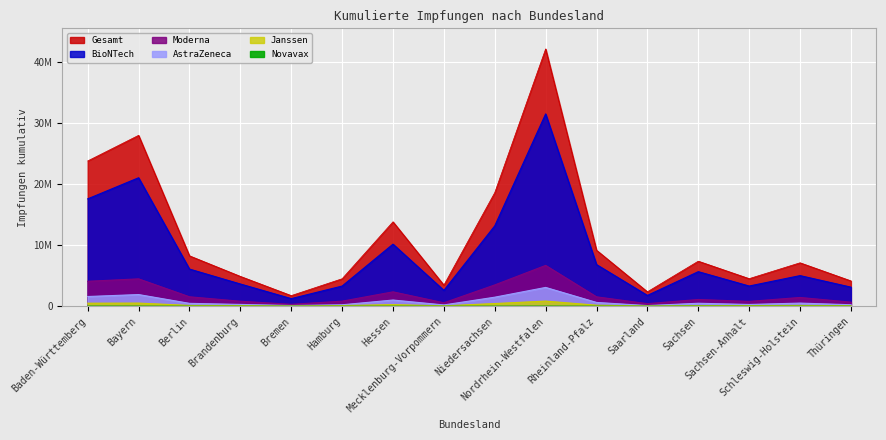

What is the label of the 4th point from the right?

Sachsen